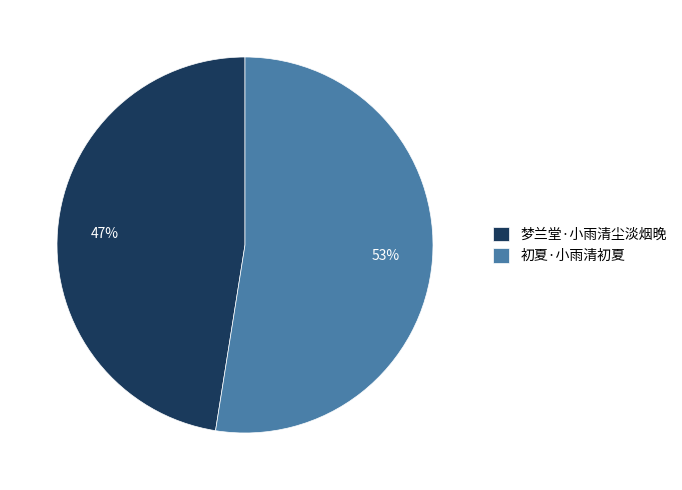

Is the sum of 梦兰堂·小雨清尘淡烟晚 and 初夏·小雨清初夏 greater than half?

Yes